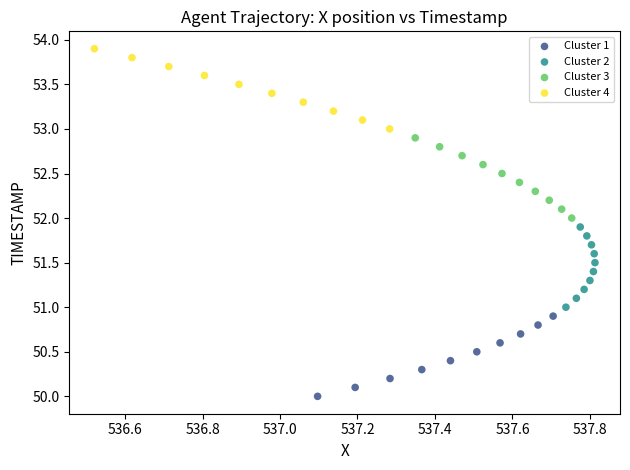

Which series contains the lowest Y value?

Cluster 1